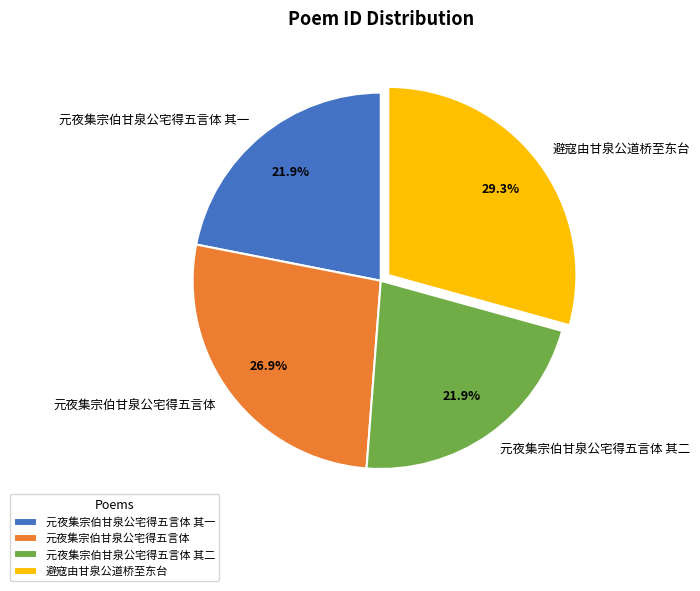

Which category has the biggest portion of the pie?

避寇由甘泉公道桥至东台